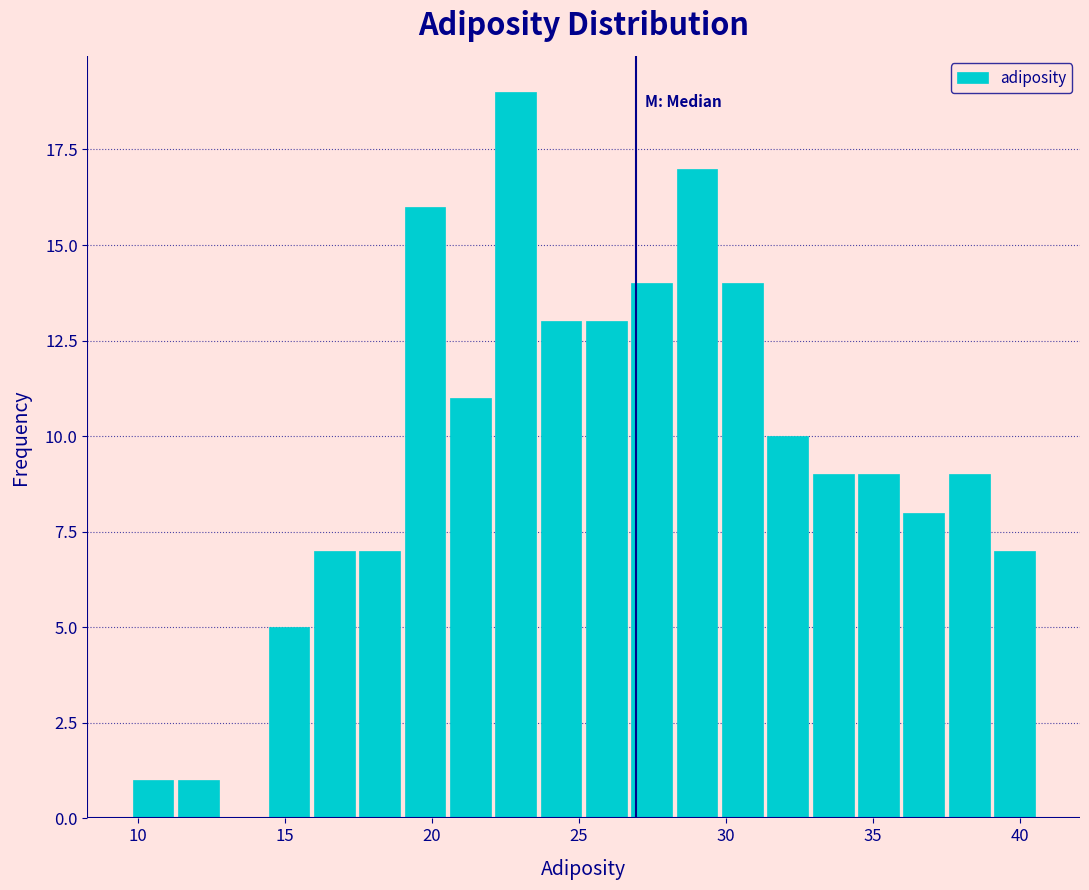

Read against the x-axis, roughly where is the centre of the tallest bar?

23.0